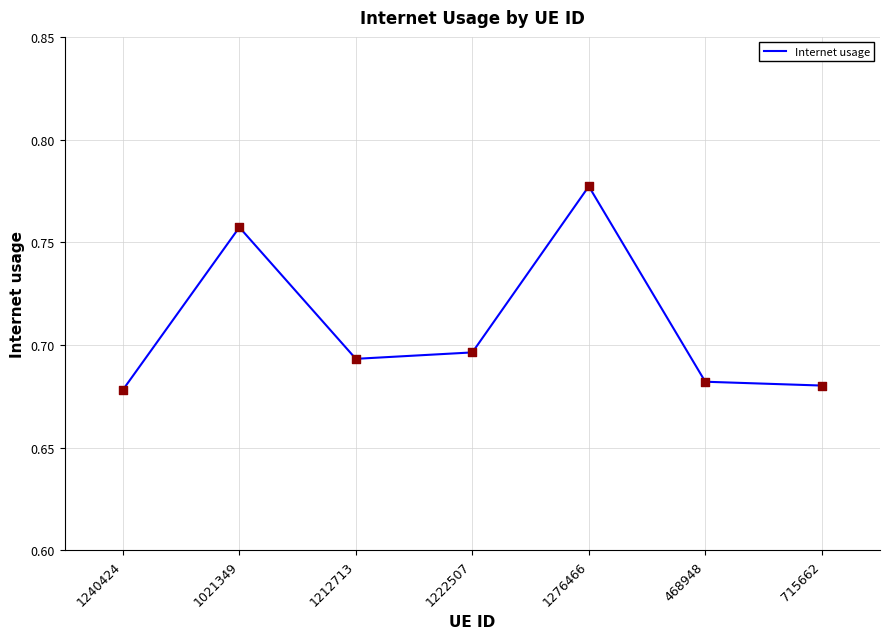

What is the change in value from 1212713 to 1276466?

+0.1